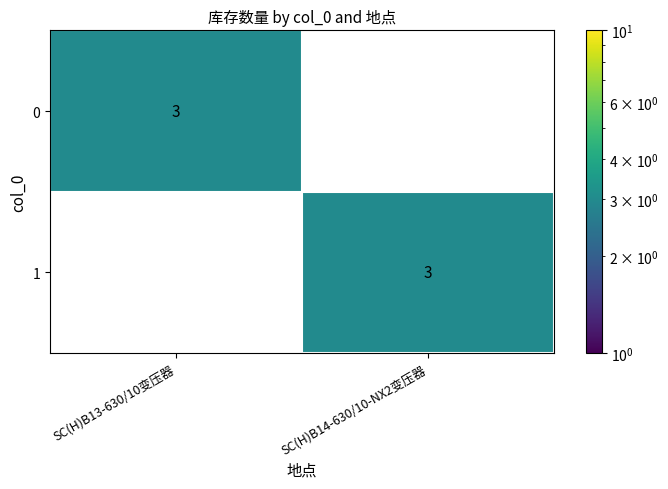

The value of 1 at SC(H)B13-630/10变压器 is -2. True or false?

False